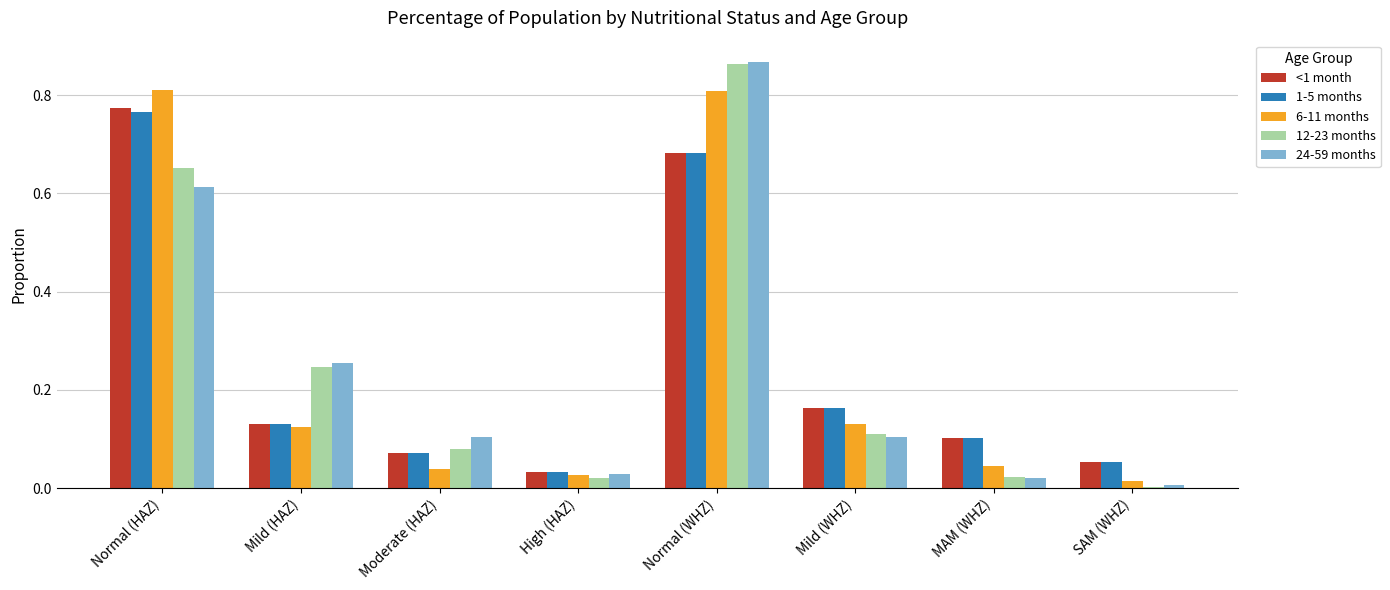

Between Mild (HAZ) and MAM (WHZ), which series saw the biggest shift?

24-59 months